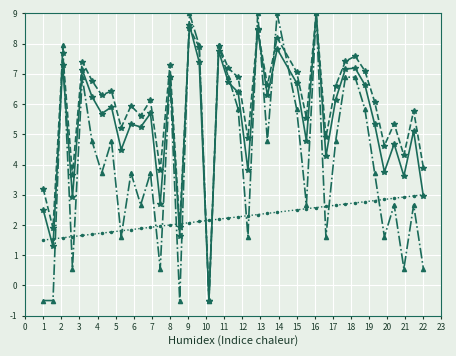

What is the greatest value displayed?

9.0